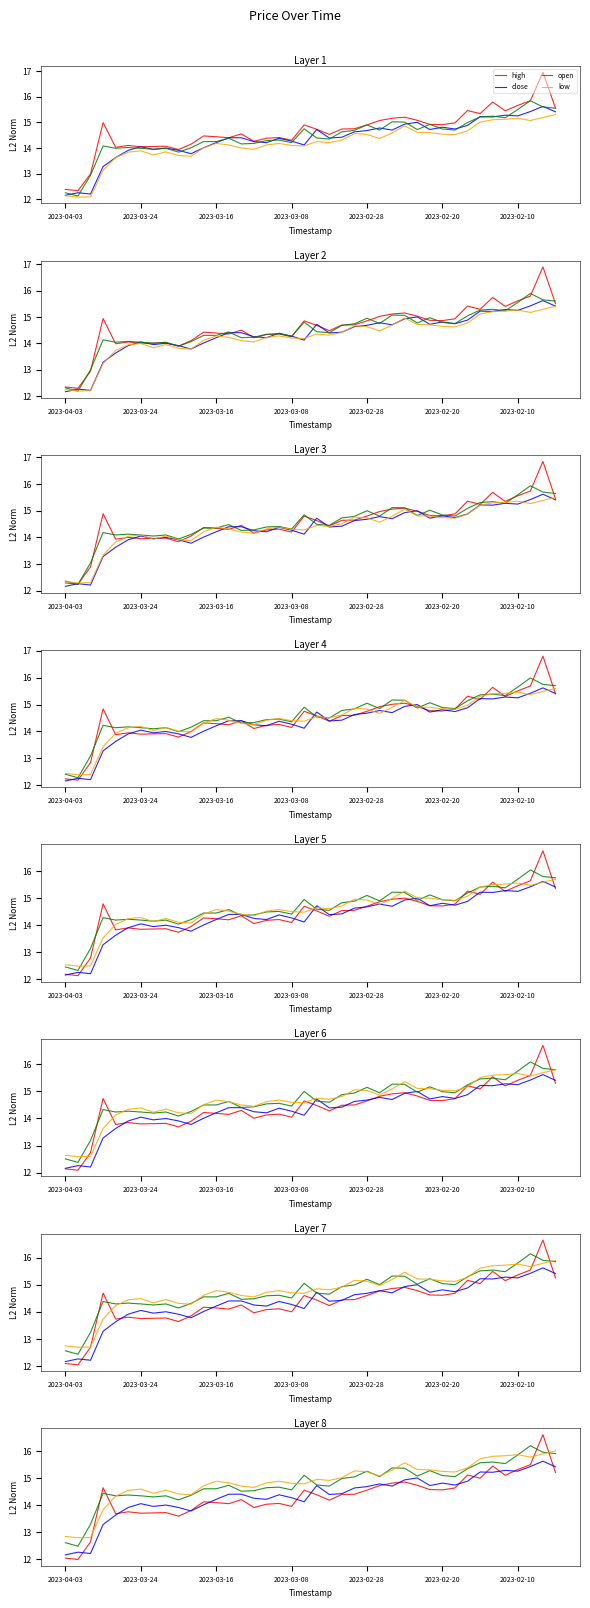

At which label is low closest to 14?

2023-03-08